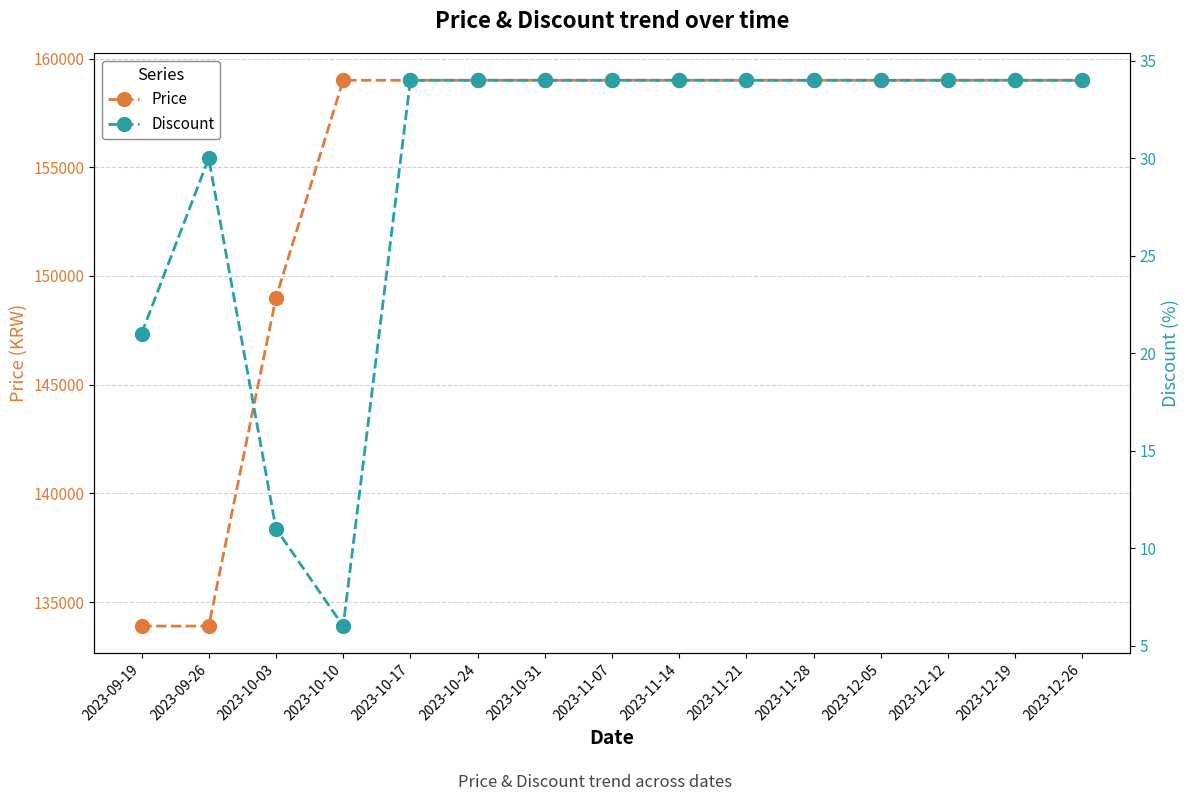

True or false: Price and Discount cross at least once.

False